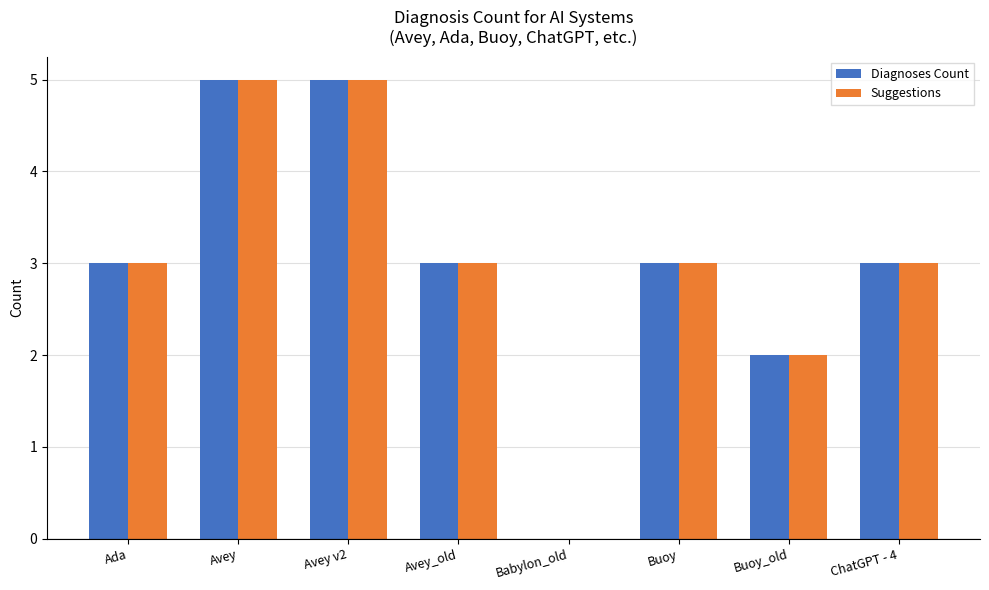

What are all the series names shown in the legend?

Diagnoses Count, Suggestions